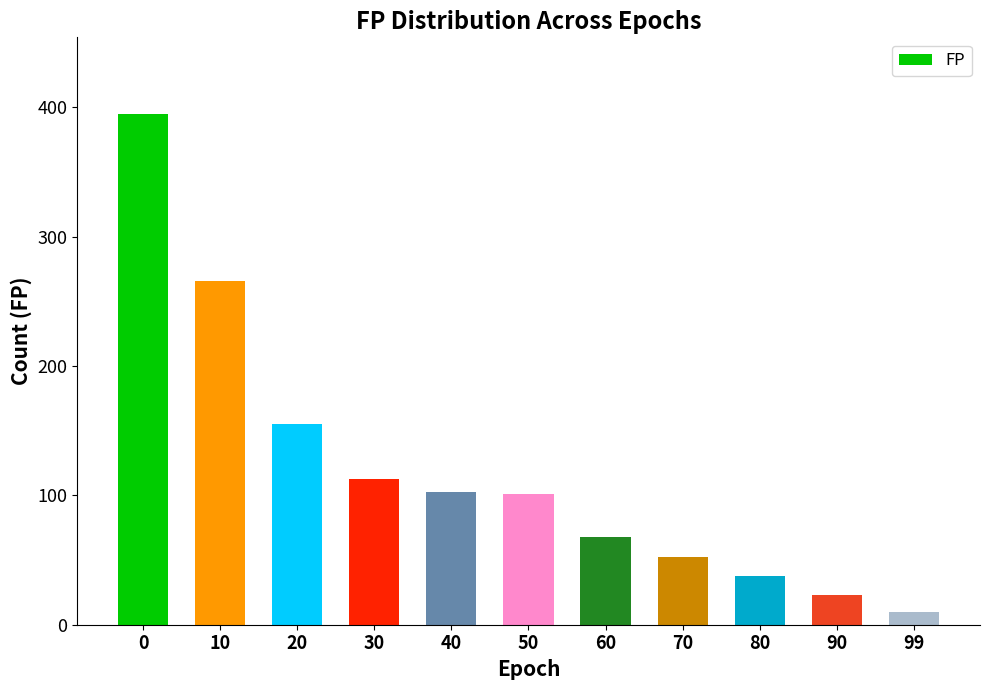

What is the average value?

120